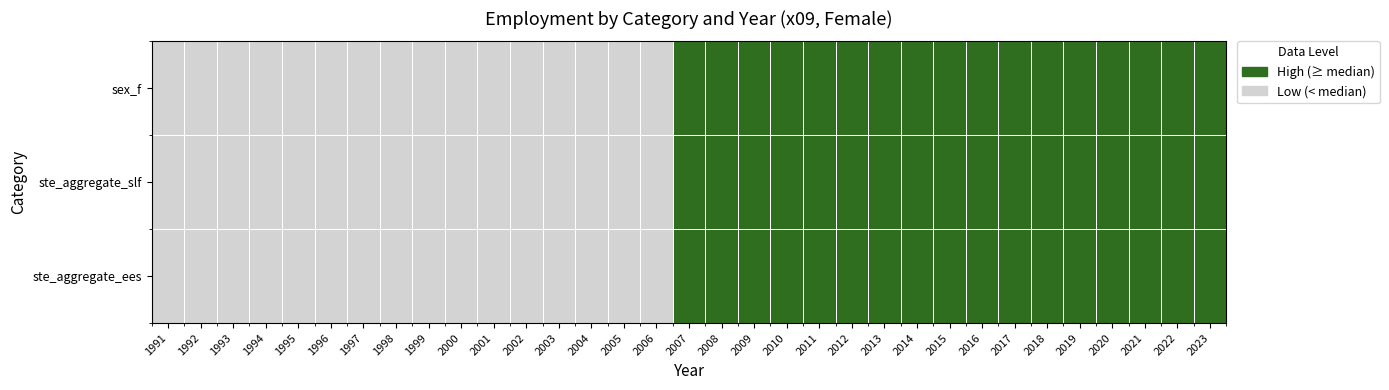

Reading left to right, transcribe all the data shown in this chart.

ste_aggregate_ees: 1991=0	1992=0	1993=0	1994=0	1995=0	1996=0	1997=0	1998=0	1999=0	2000=0	2001=0	2002=0	2003=0	2004=0	2005=0	2006=0	2007=1	2008=1	2009=1	2010=1	2011=1	2012=1	2013=1	2014=1	2015=1	2016=1	2017=1	2018=1	2019=1	2020=1	2021=1	2022=1	2023=1
ste_aggregate_slf: 1991=0	1992=0	1993=0	1994=0	1995=0	1996=0	1997=0	1998=0	1999=0	2000=0	2001=0	2002=0	2003=0	2004=0	2005=0	2006=0	2007=1	2008=1	2009=1	2010=1	2011=1	2012=1	2013=1	2014=1	2015=1	2016=1	2017=1	2018=1	2019=1	2020=1	2021=1	2022=1	2023=1
sex_f: 1991=0	1992=0	1993=0	1994=0	1995=0	1996=0	1997=0	1998=0	1999=0	2000=0	2001=0	2002=0	2003=0	2004=0	2005=0	2006=0	2007=1	2008=1	2009=1	2010=1	2011=1	2012=1	2013=1	2014=1	2015=1	2016=1	2017=1	2018=1	2019=1	2020=1	2021=1	2022=1	2023=1